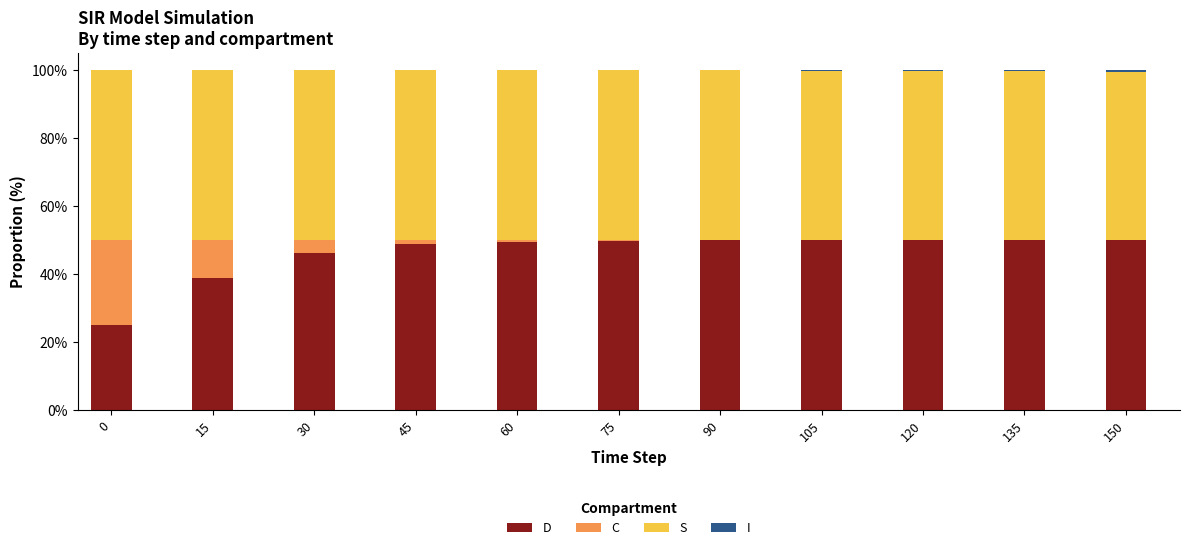

What is the average value of the D series?

46.2